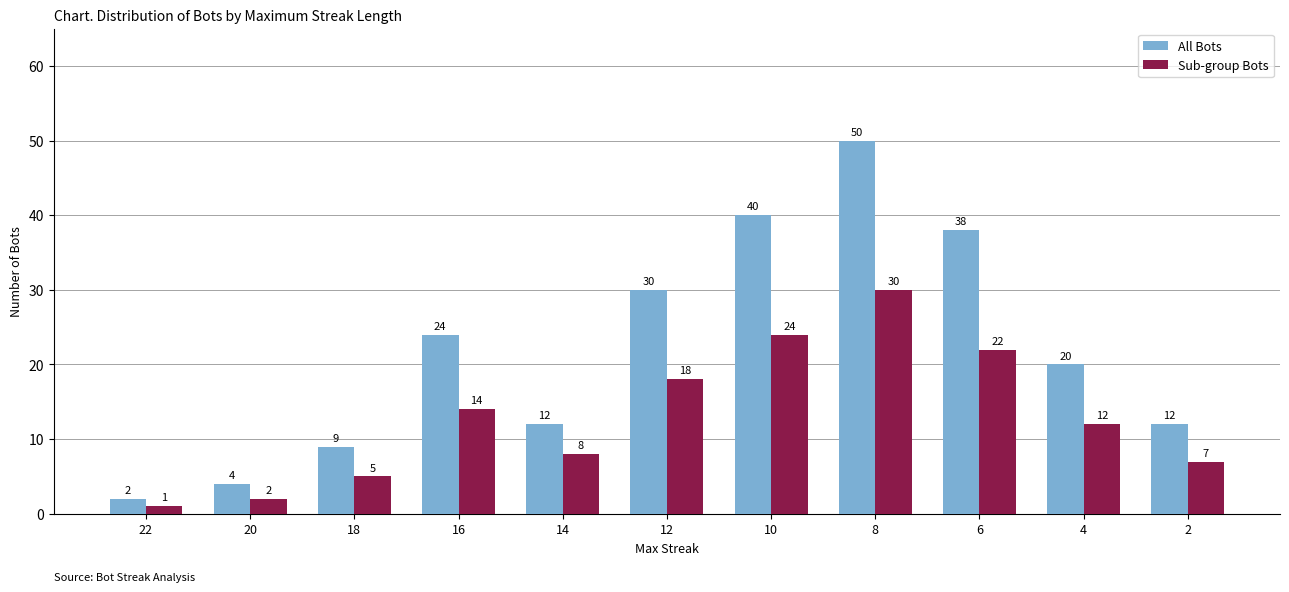

What is the difference between the second highest and second lowest values in the Sub-group Bots series?

22